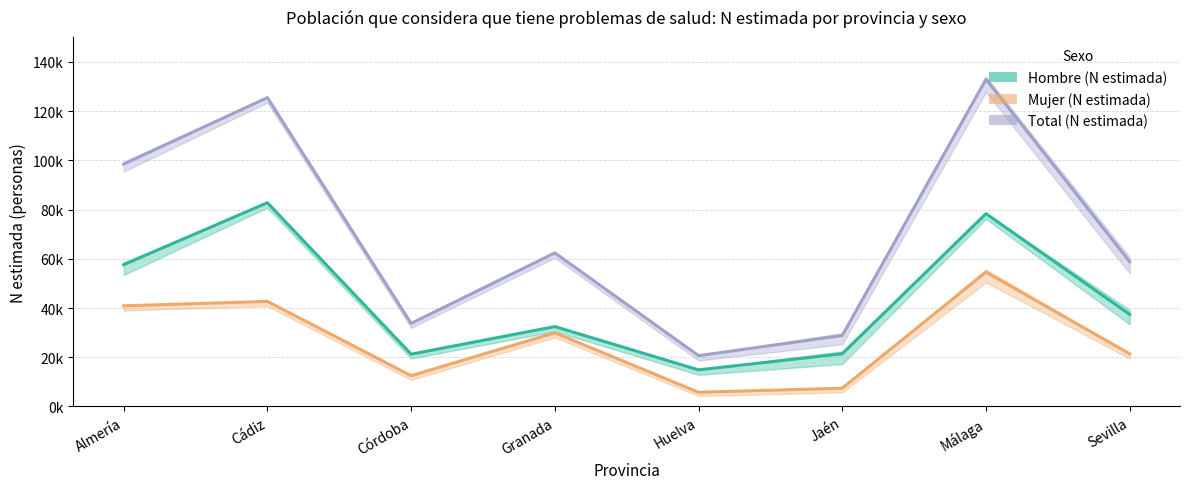

Is it true that Mujer (N estimada) equals 71183 at Cádiz?

False